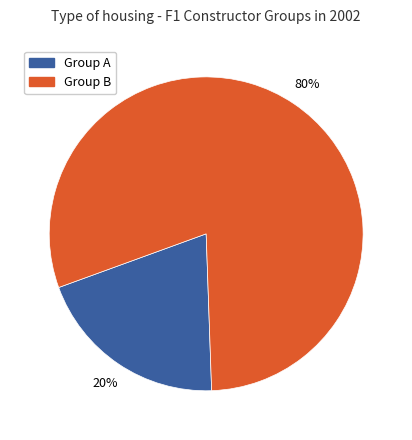

Which slice is the smallest?

Group A